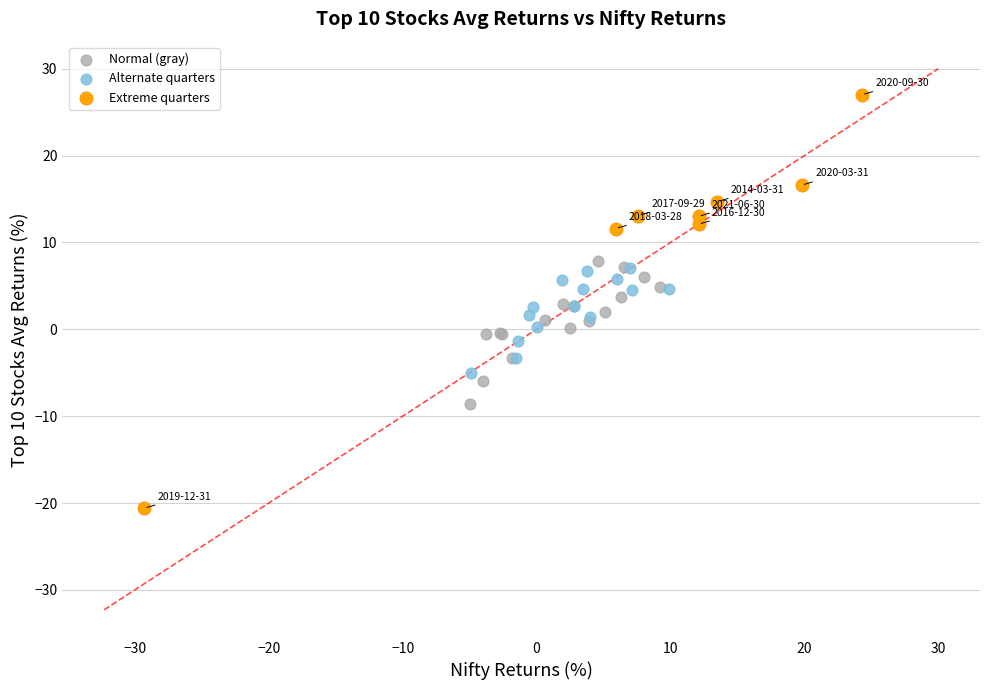

Which series contains the lowest Y value?

Extreme quarters